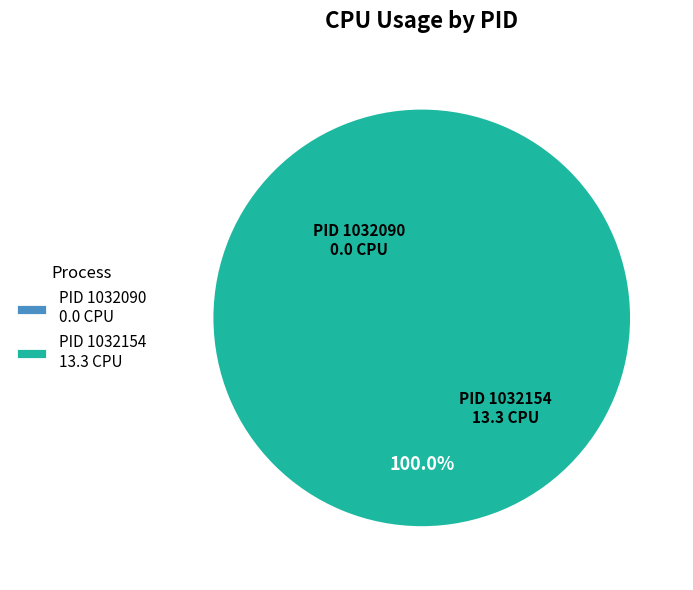

What is the largest slice in the pie chart?

1032154